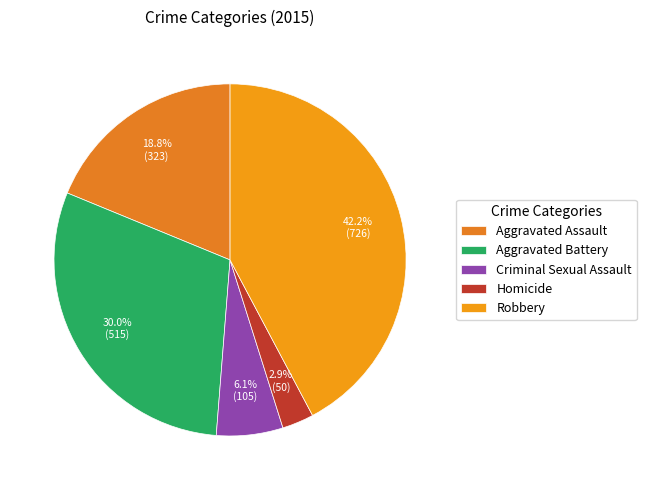

Count the number of slices in the pie.

5